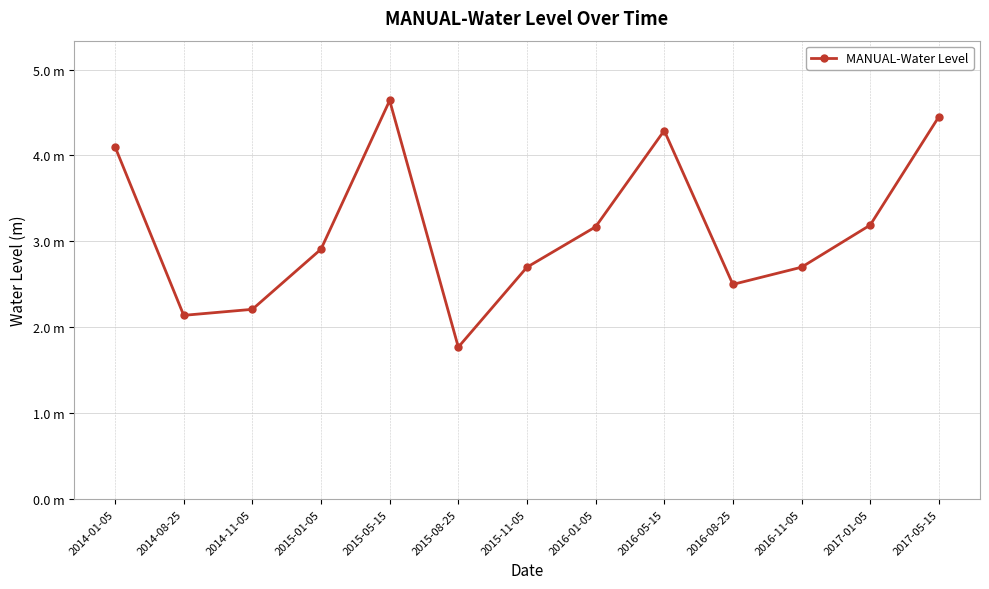

Count the number of data series in this chart.

1